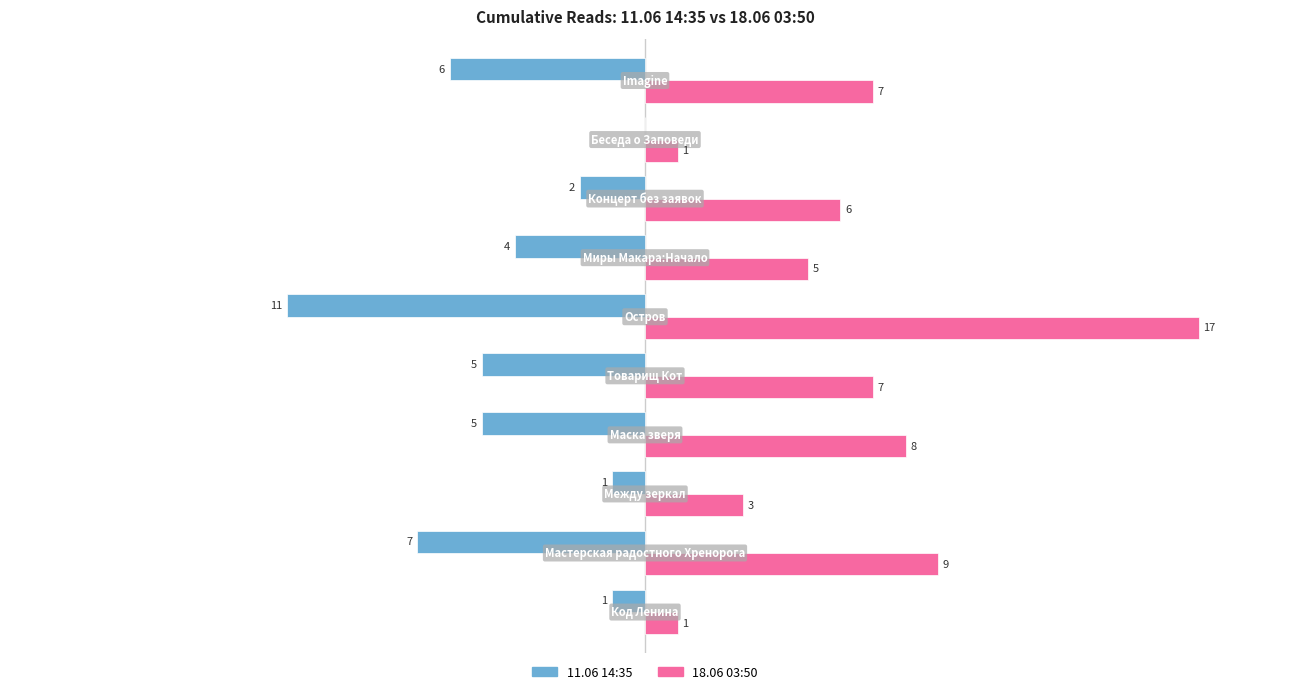

Which series has the widest spread of values?

18.06 03:50